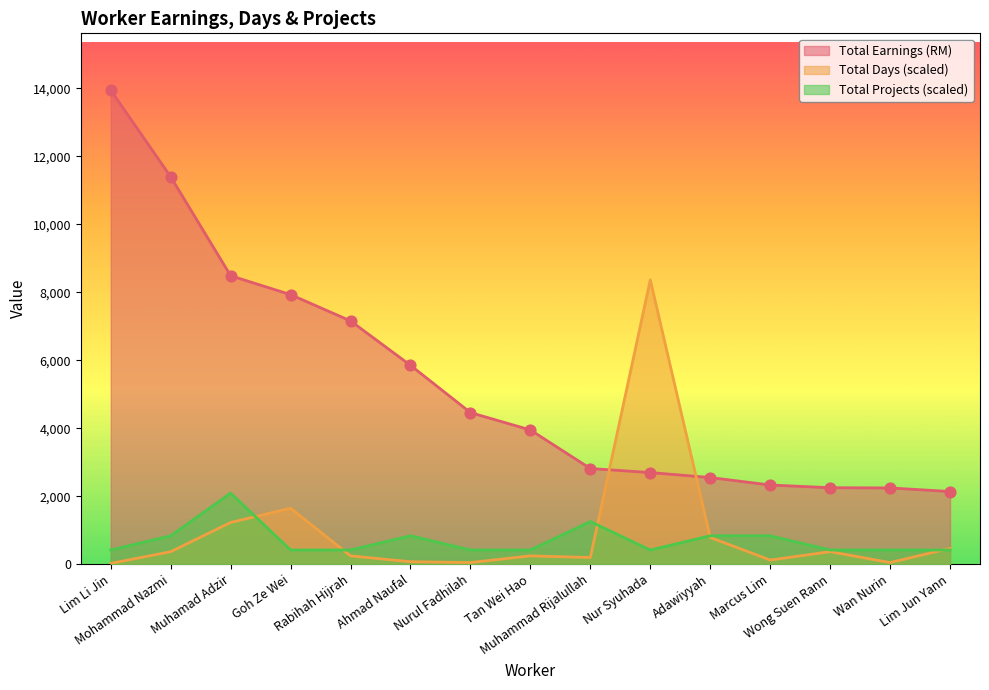

Which series reaches the maximum Y coordinate?

Total Earnings (RM)